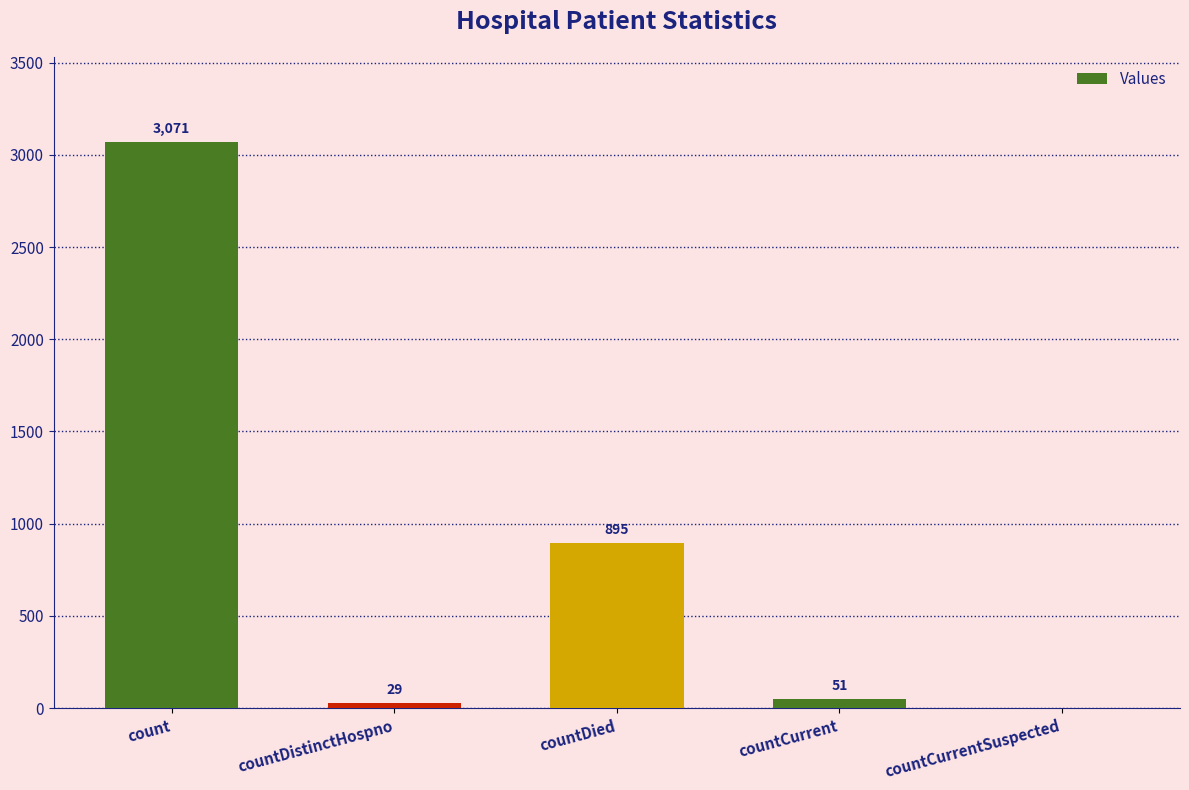

What is the sum of the values at countDistinctHospno and countCurrentSuspected?

29